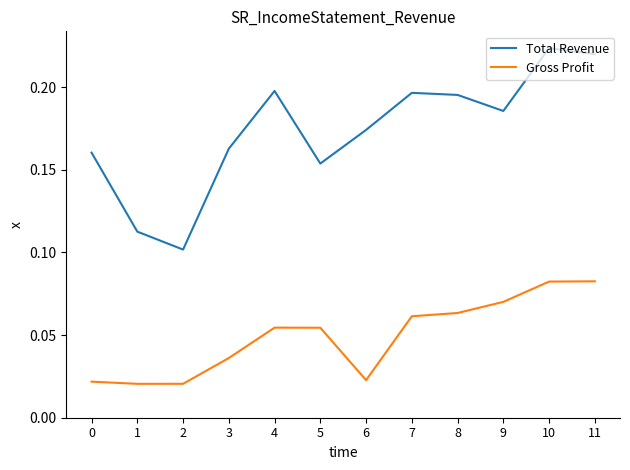

True or false: Gross Profit and Total Revenue intersect in this chart.

False